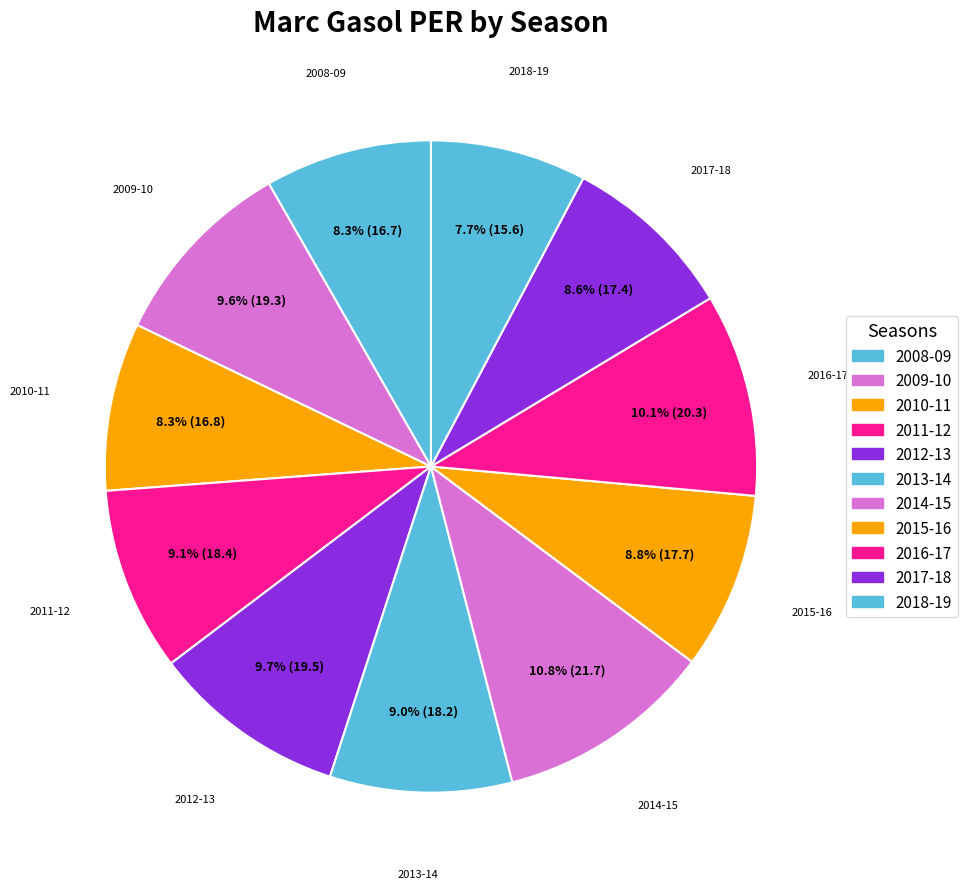

Do 2009-10 and 2010-11 together represent more than half of the pie?

No